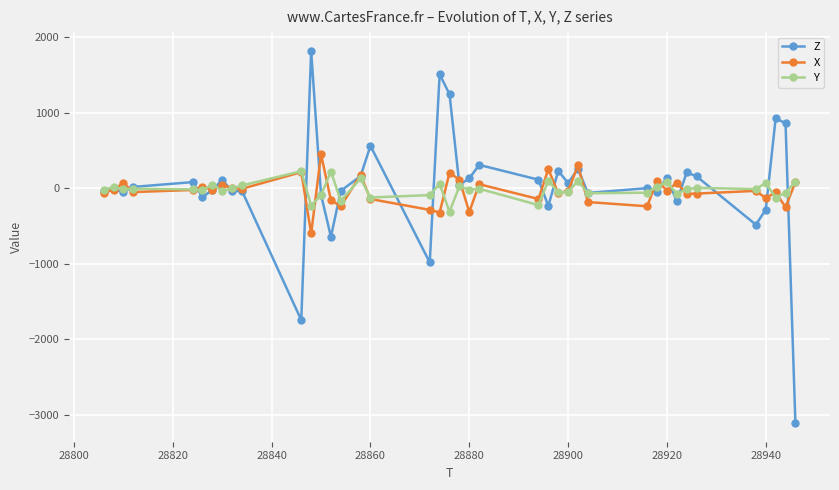

What is the minimum value shown in the chart?

-3108